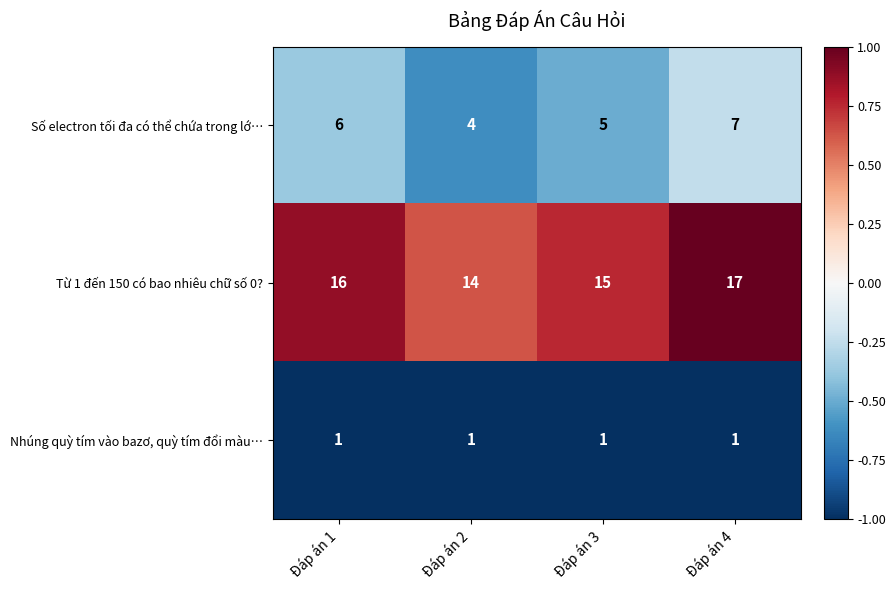

At Đáp án 1, list the series in order from smallest to largest.

Nhúng quỳ tím vào bazơ, quỳ tím đổi màu…, Số electron tối đa có thể chứa trong lớ…, Từ 1 đến 150 có bao nhiêu chữ số 0?